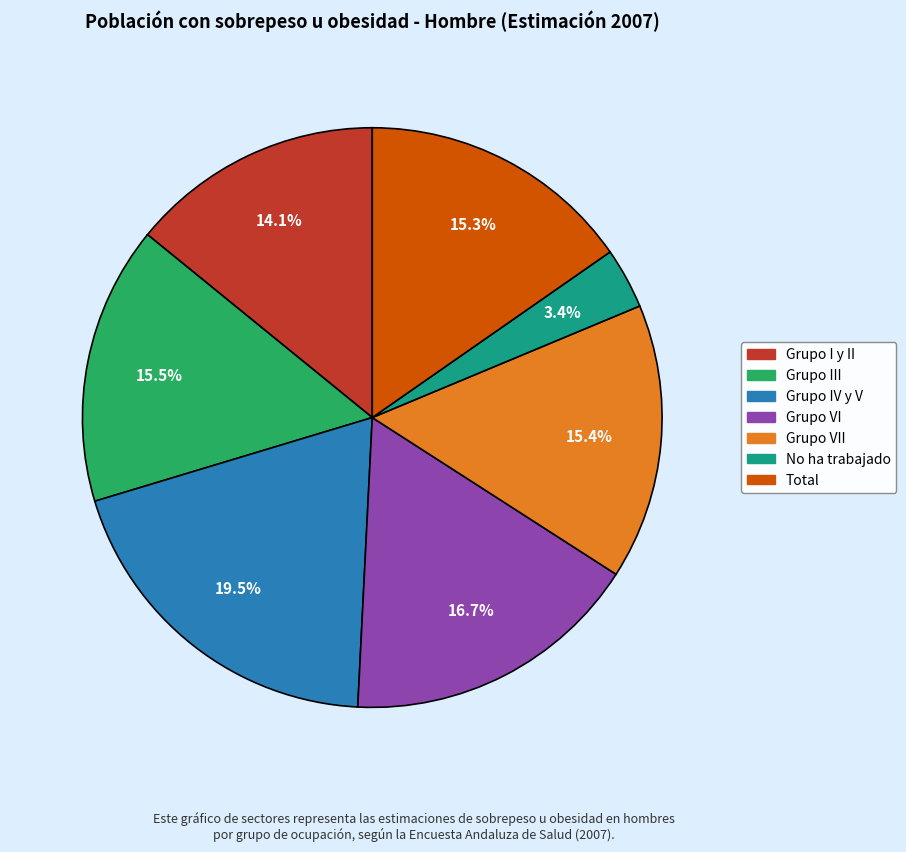

Is there any slice that represents more than half of the pie?

No